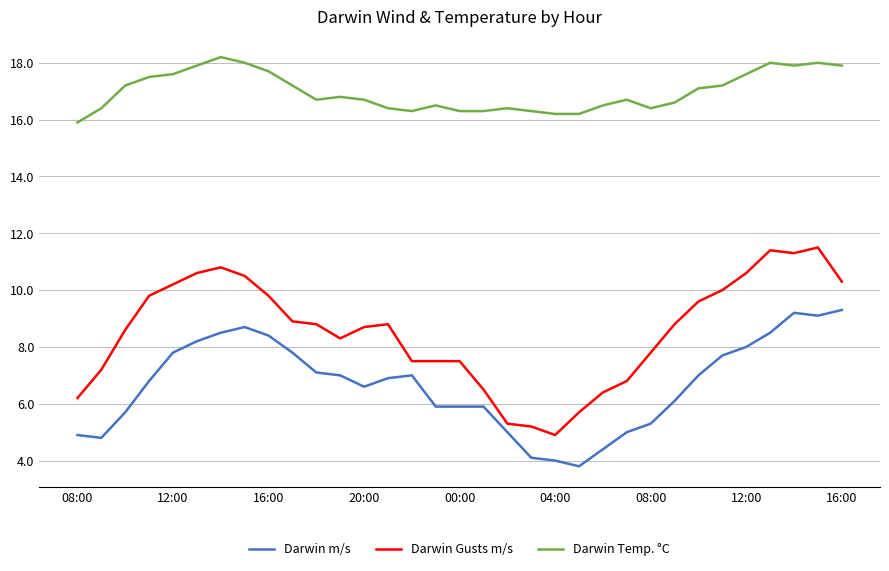

What is the smallest value displayed?

3.8